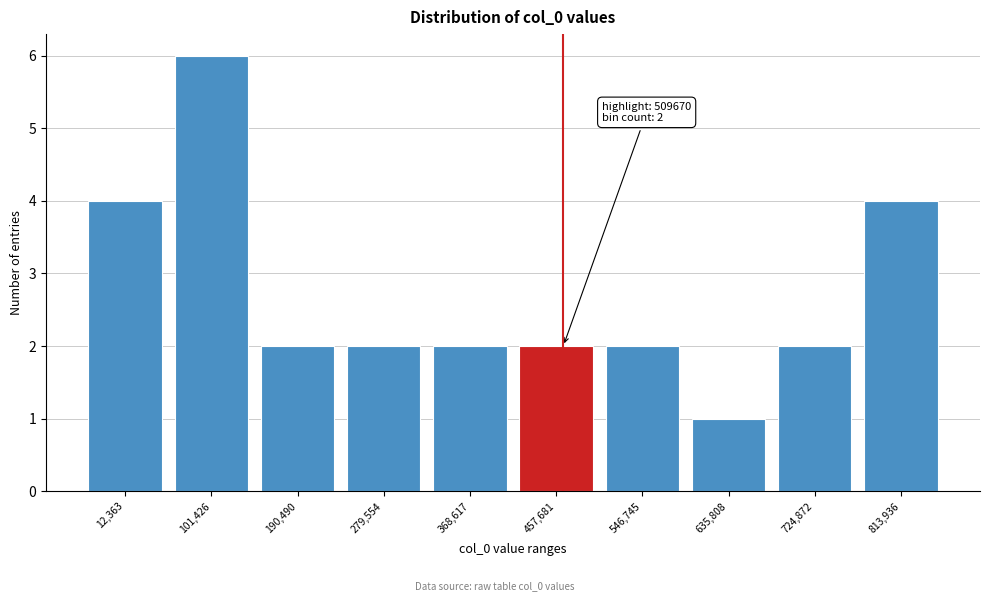

Reading right to left, what are all the values shown in this chart?

4	2	1	2	2	2	2	2	6	4